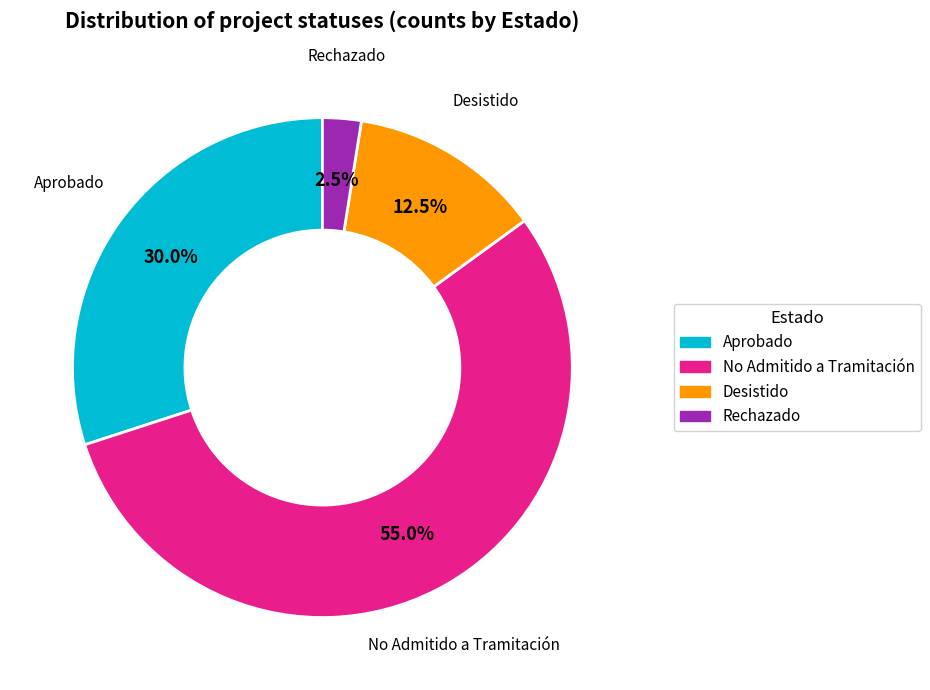

To the nearest percent, what is the difference between the largest and smallest slice percentages?

52%